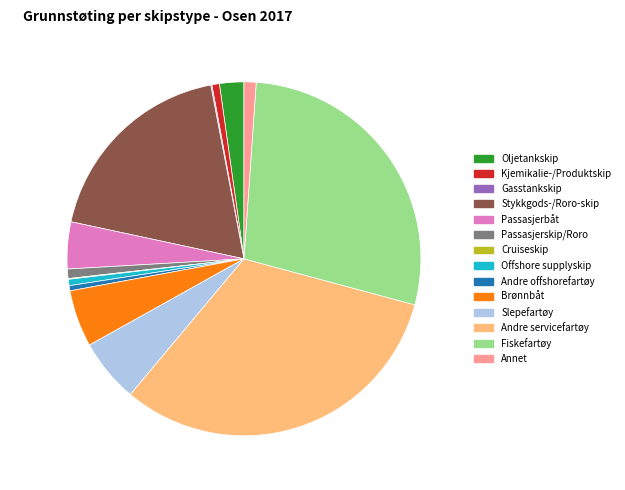

Is Fiskefartøy the majority of the pie?

No